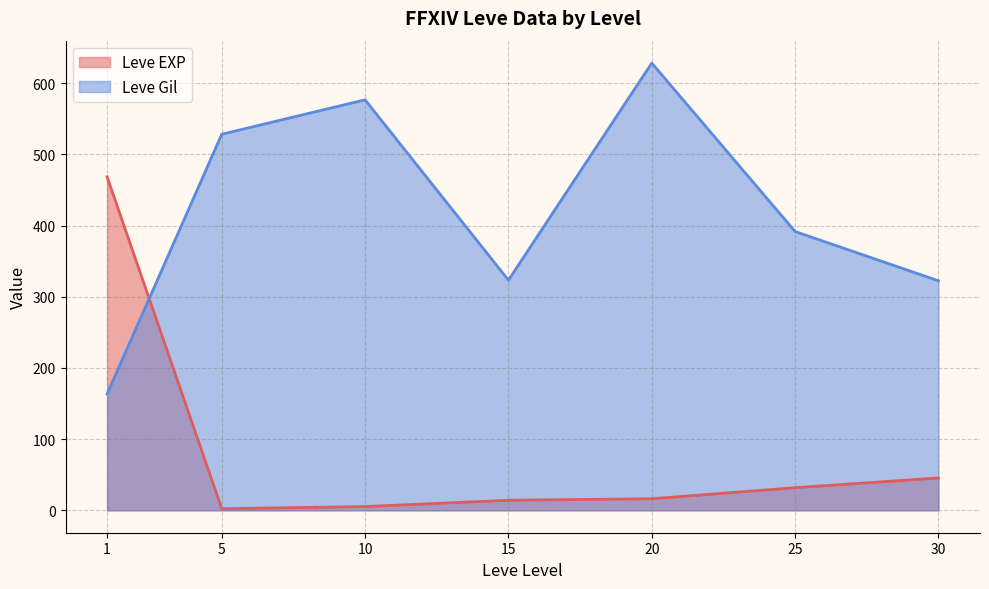

Between 20 and 25, which series saw the biggest shift?

Leve Gil